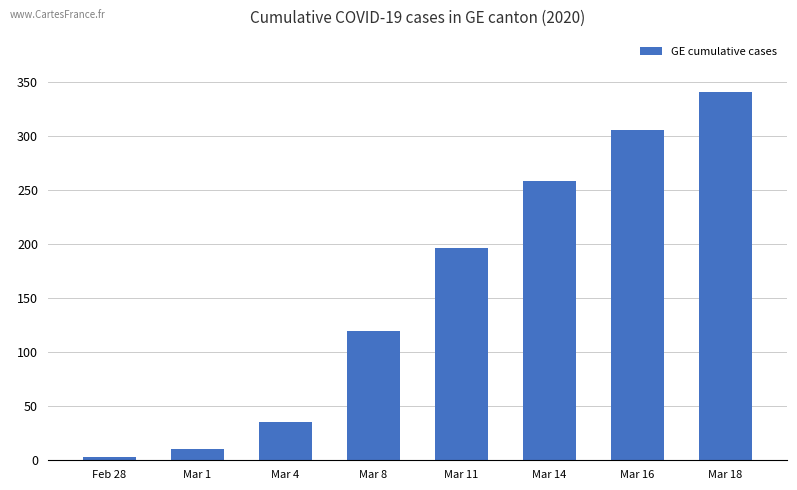

How many distinct data groups are displayed?

1